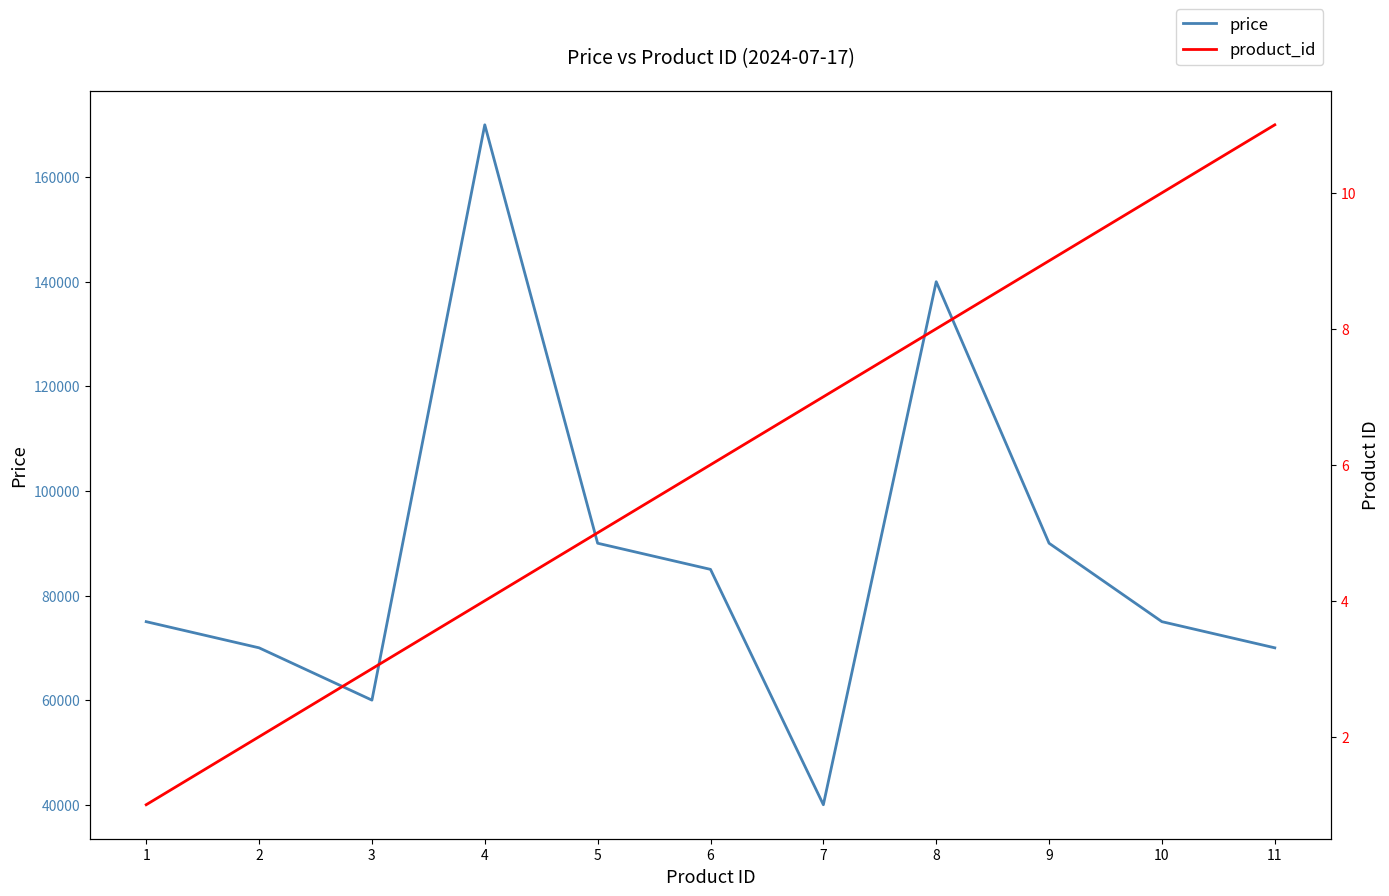

True or false: price and product_id intersect in this chart.

False